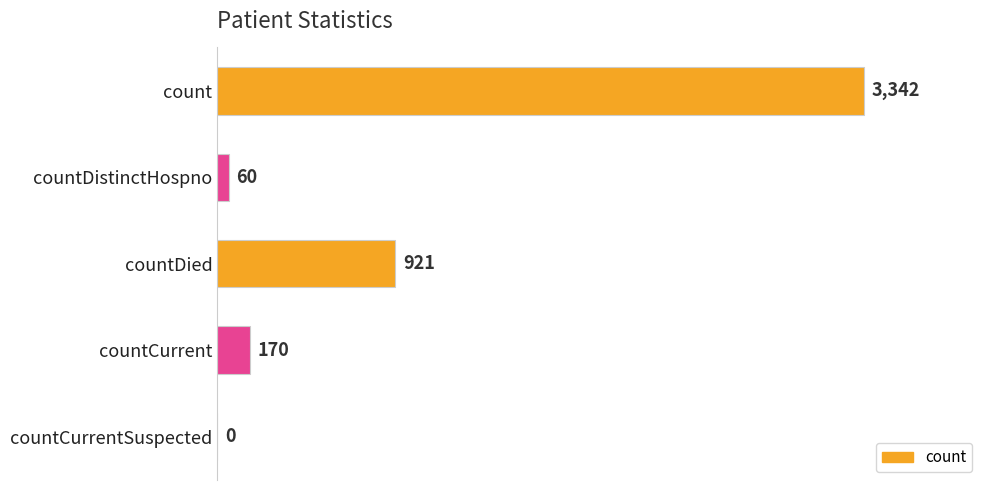

At which category does the chart reach its peak across all series?

count